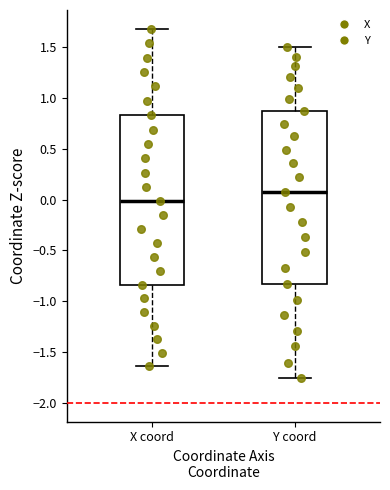

Reading left to right, read every box against the y-axis: the position of its median line, the range the box covers, and the ends of its whiskers. The values are not printed on the chart, so give them approximately, as read against the axis.

X coord: median 0.00, box -0.85 to 0.85, whiskers -1.65 to 1.70
Y coord: median 0.10, box -0.85 to 0.85, whiskers -1.75 to 1.50